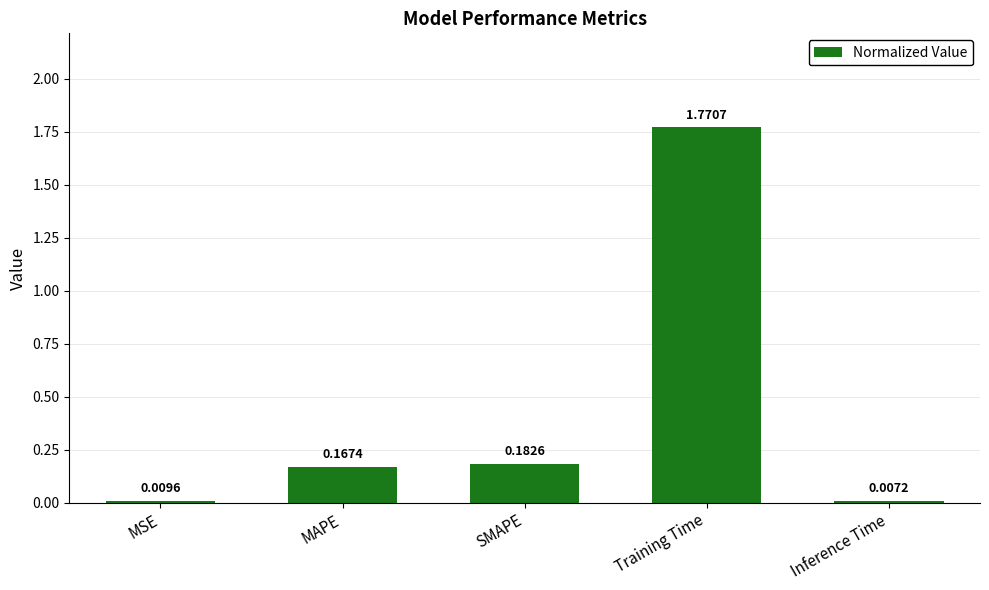

What is the sum of all values?

2.1